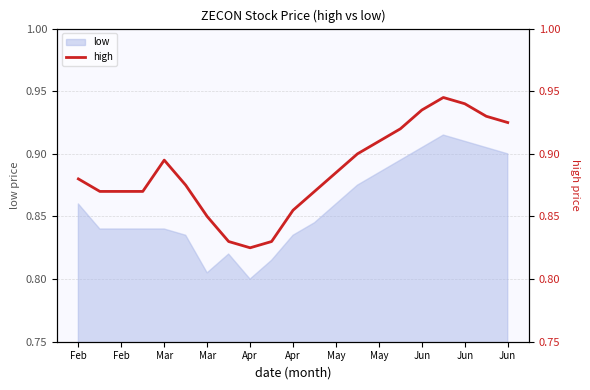

What is the value of the 16th point from the left?

0.9